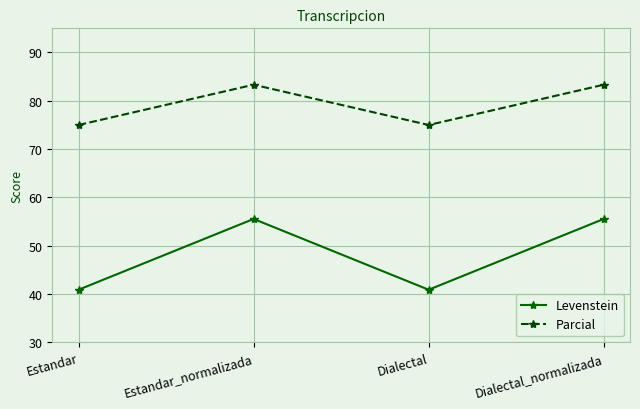

What is the difference between the Parcial values at Dialectal_normalizada and Dialectal?

8.3